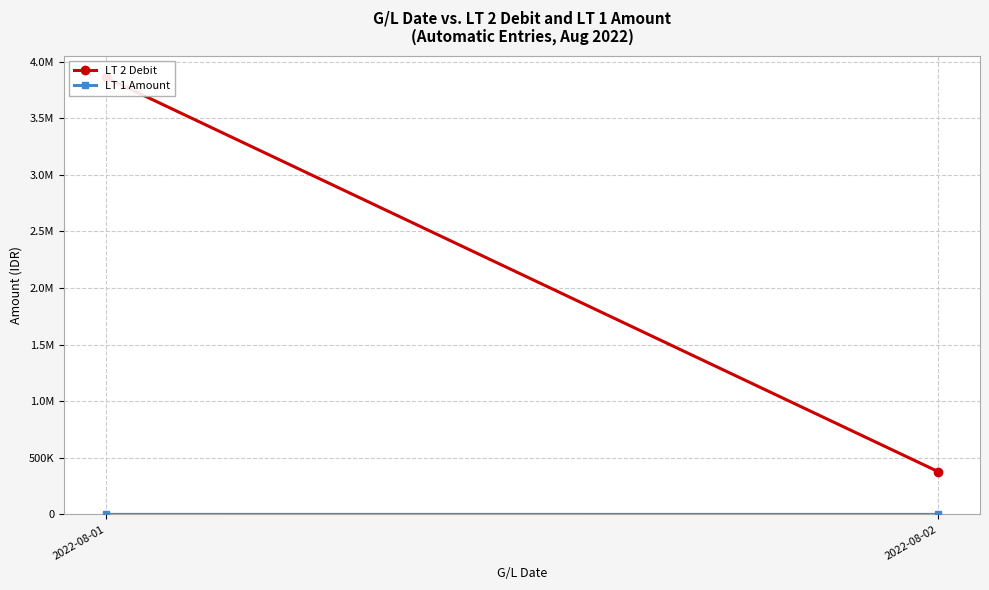

Which category has the lowest value in the LT 2 Debit series?

2022-08-02